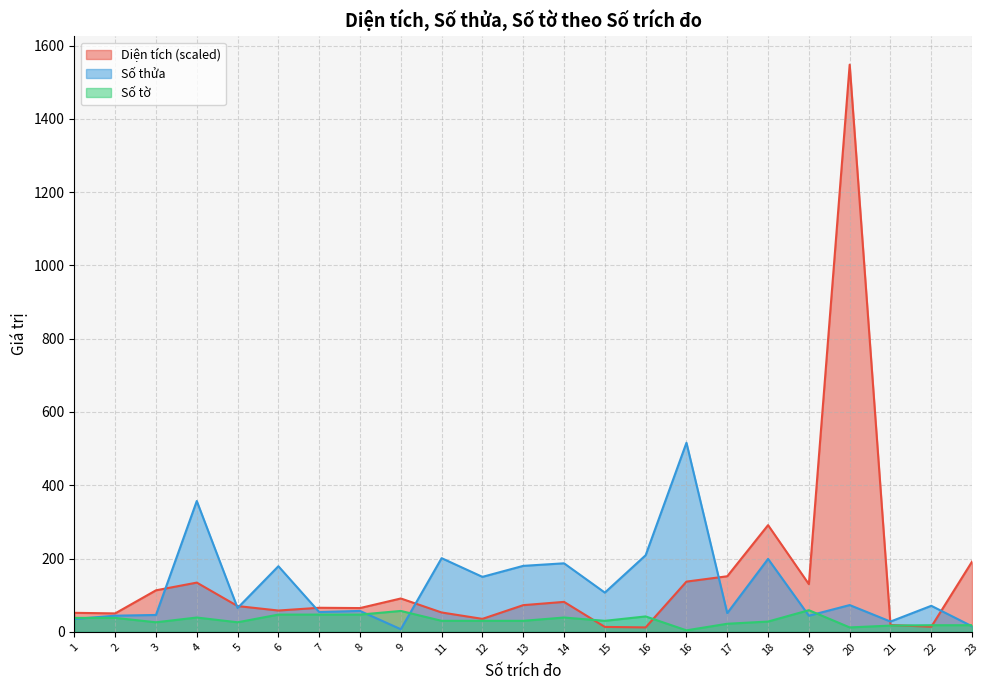

Between 15 and 23, which series saw the biggest shift?

Diện tích (scaled)